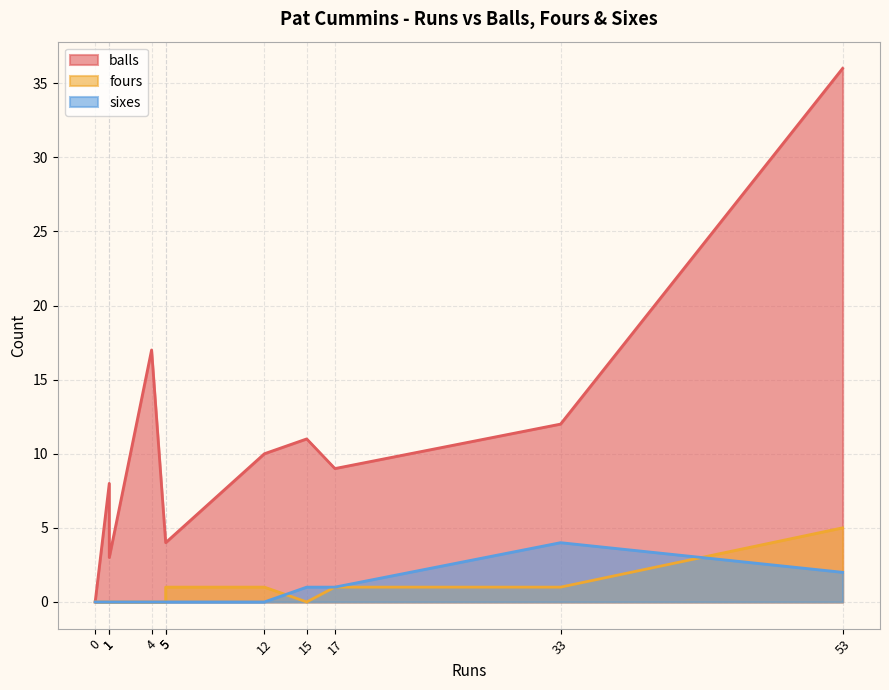

Count the number of categories in the chart.

11